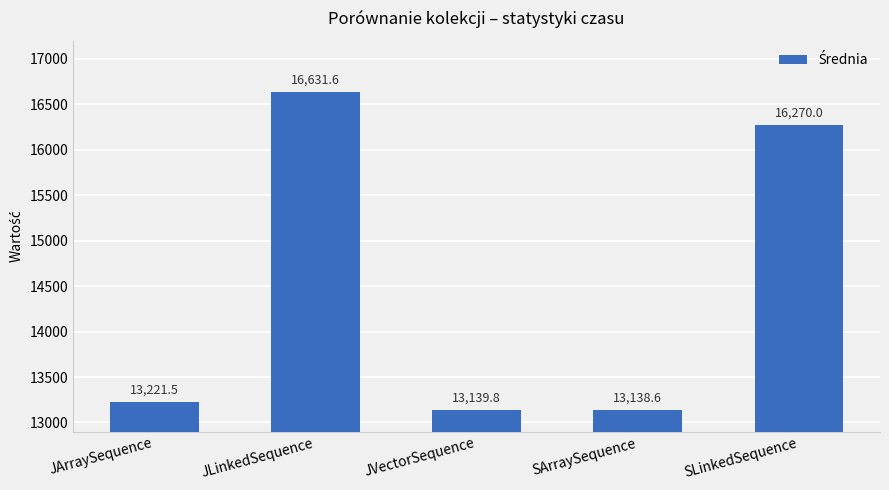

The value at JVectorSequence is 7769.3. True or false?

False